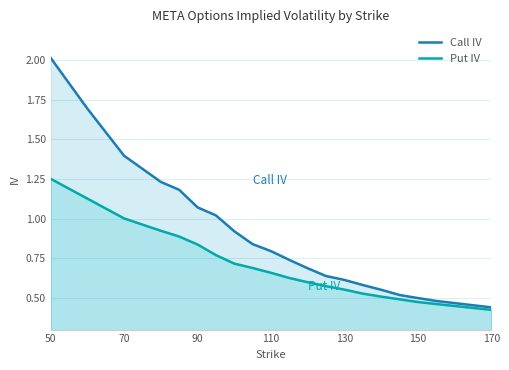

The Call IV series shows 0.2 at 150. True or false?

False